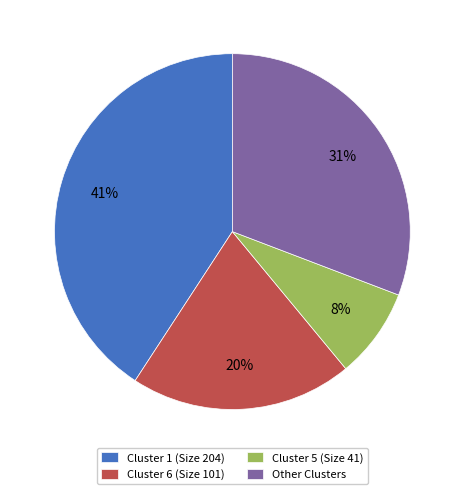

Approximately how many times larger is the value at Cluster 5 (Size 41) compared to Other Clusters?

0.3